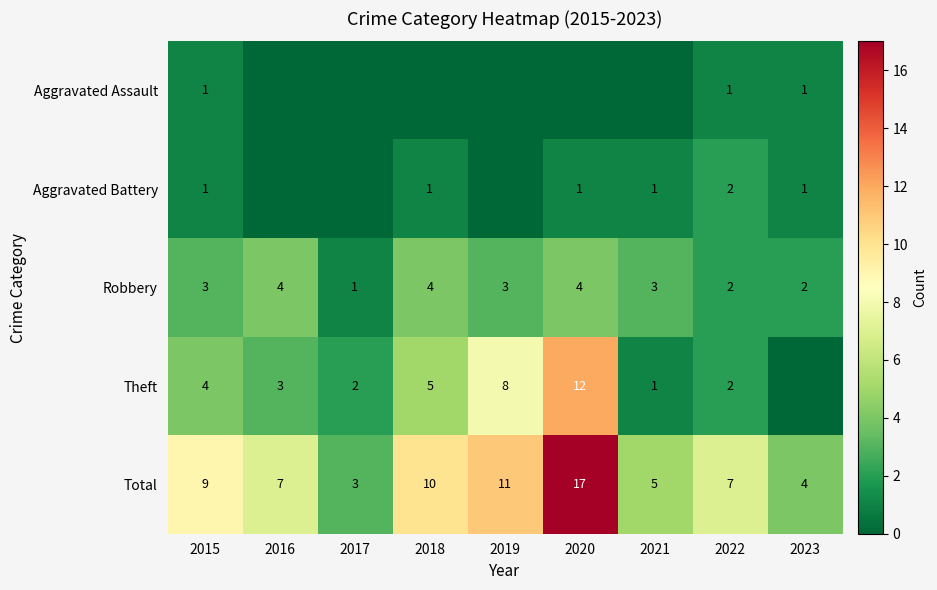

The value of Total at 2017 is 3. True or false?

True